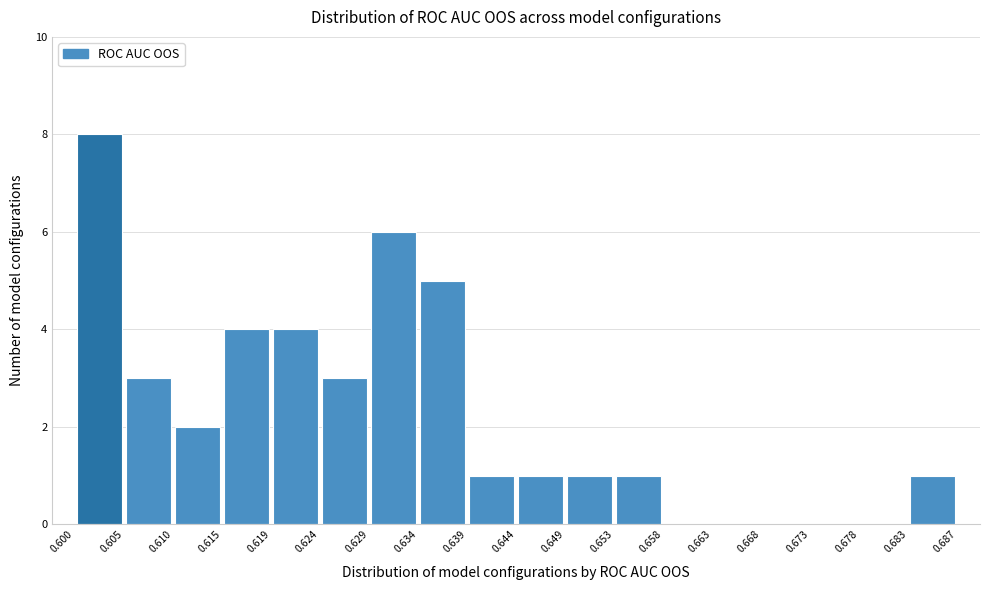

Reading left to right, transcribe this chart: for each bar, give the range it covers on the x-axis and its height. The values are not printed on the chart, so give them approximately, as read against the axis.

0.600 to 0.605: 8
0.605 to 0.610: 3
0.610 to 0.615: 2
0.615 to 0.619: 4
0.619 to 0.624: 4
0.624 to 0.629: 3
0.629 to 0.634: 6
0.634 to 0.639: 5
0.639 to 0.644: 1
0.644 to 0.649: 1
0.649 to 0.653: 1
0.653 to 0.658: 1
0.658 to 0.663: 0
0.663 to 0.668: 0
0.668 to 0.673: 0
0.673 to 0.678: 0
0.678 to 0.683: 0
0.683 to 0.687: 1